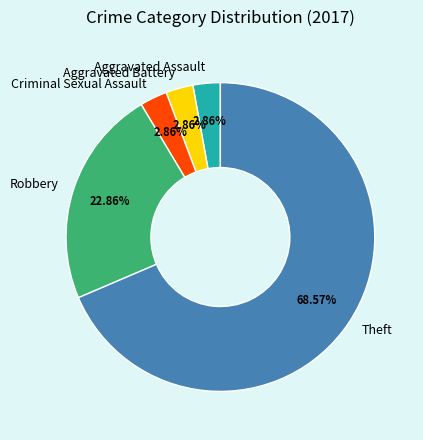

Which category accounts for the majority?

Theft